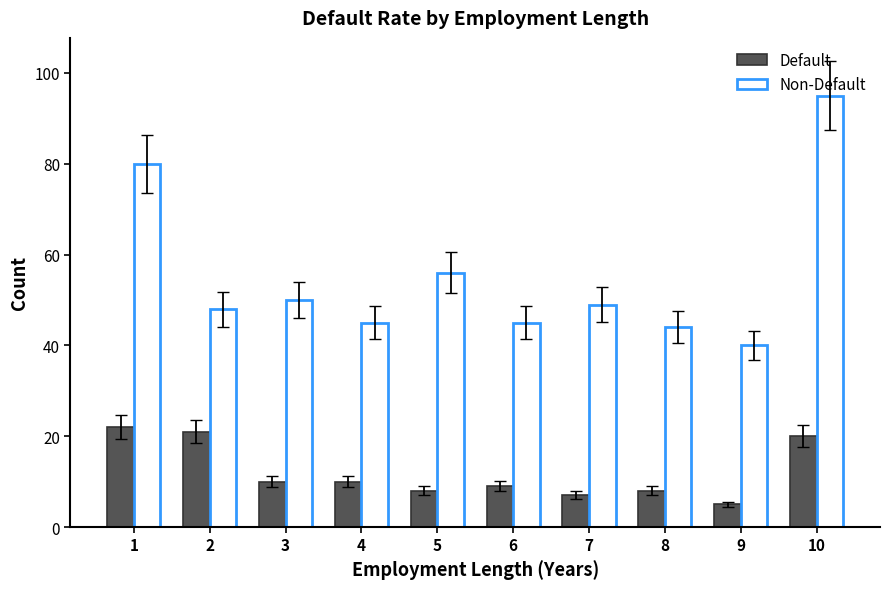

What is the difference between the highest and lowest values at 6?

36